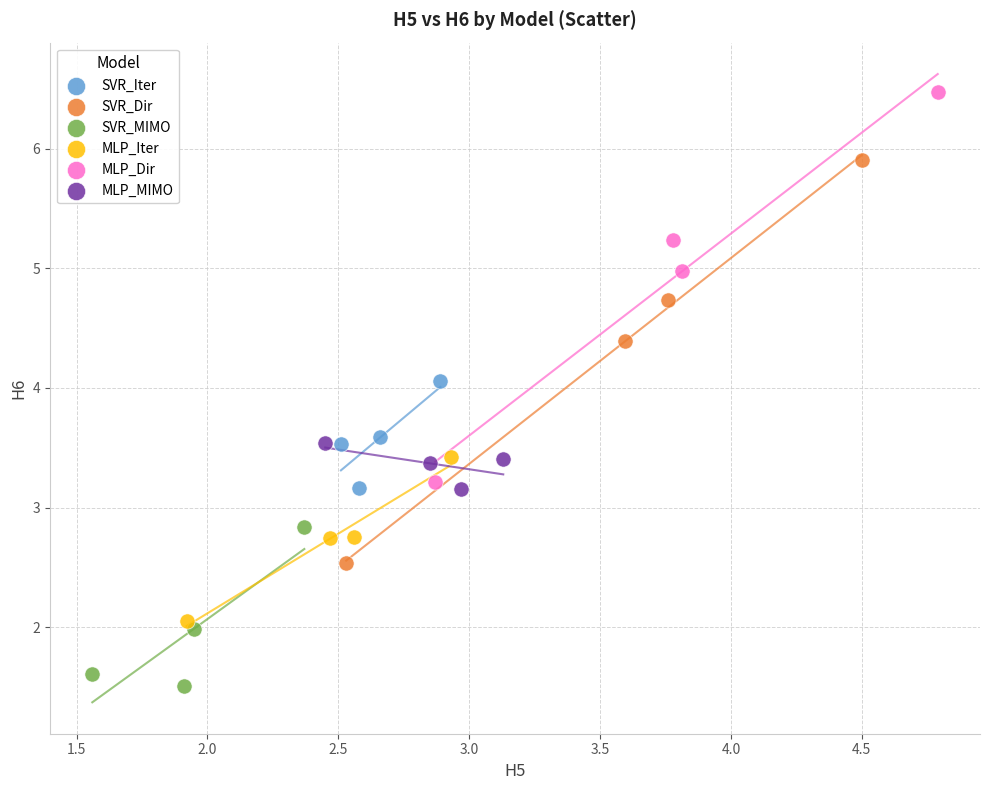

Which series contains the lowest Y value?

SVR_MIMO